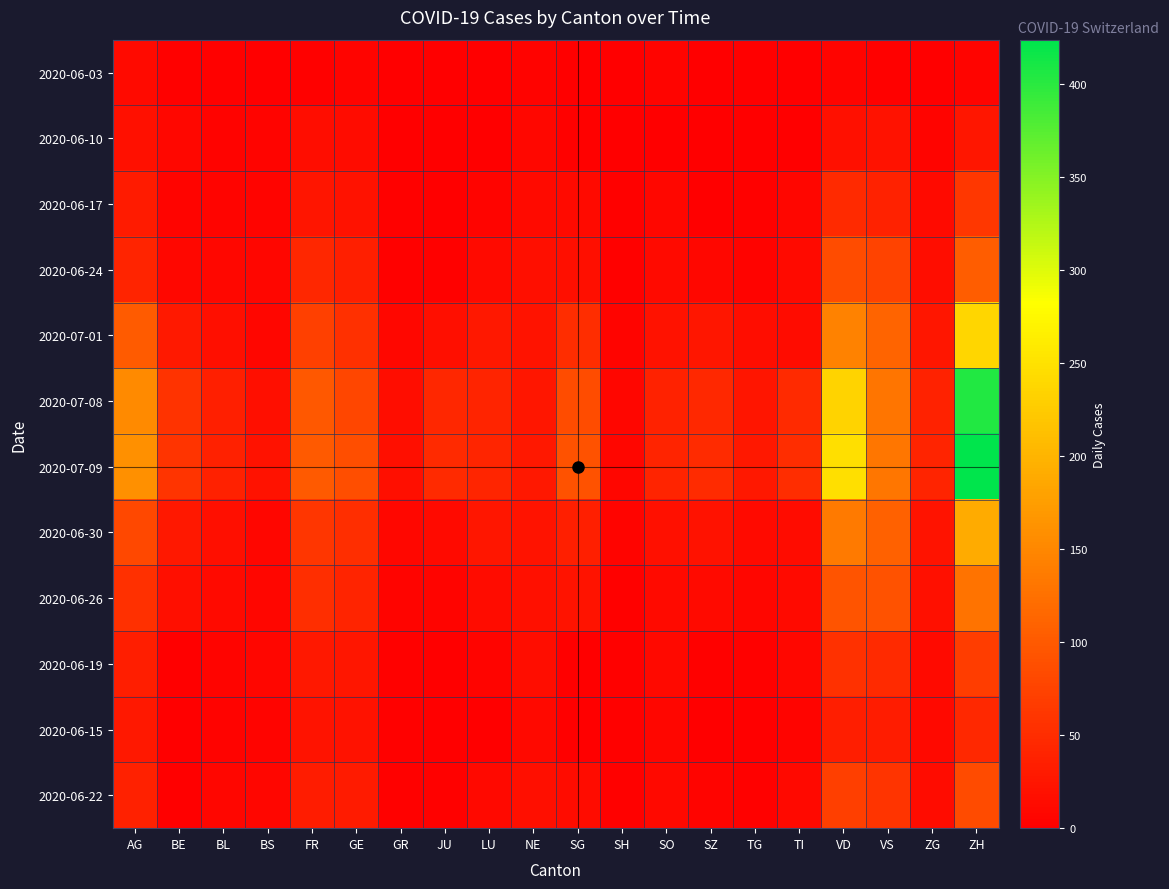

Which series has the largest total across all categories?

2020-07-09